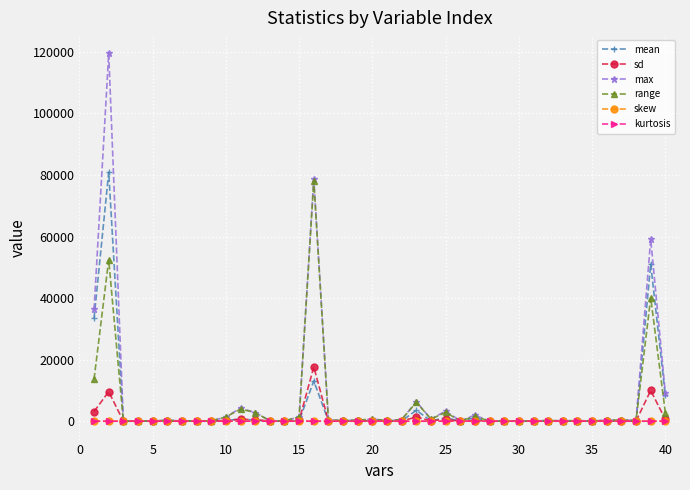

Which series has the widest spread of values?

max